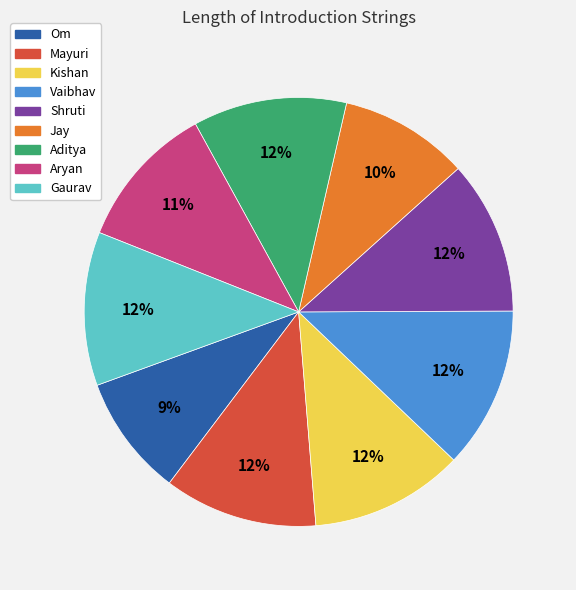

Is there a majority slice in this chart?

No